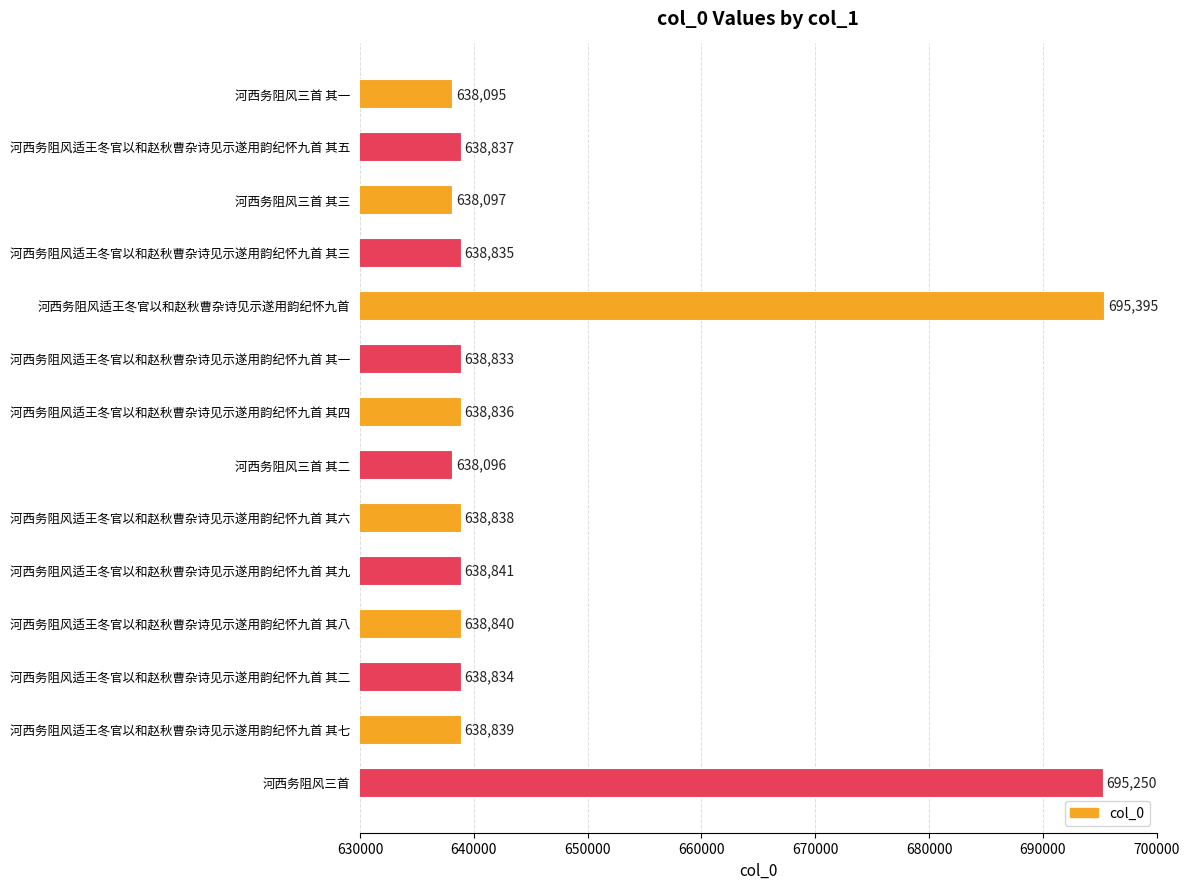

What is the value of the 14th bar from the top?

695250